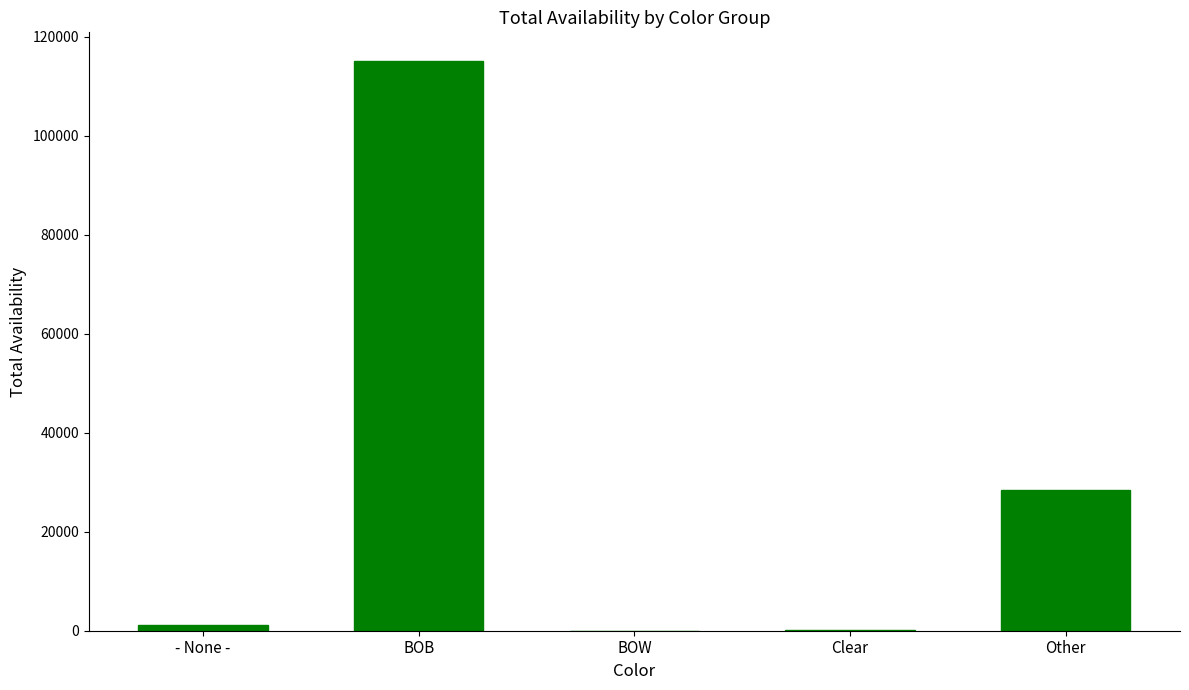

What value does the data have at Other?

28347